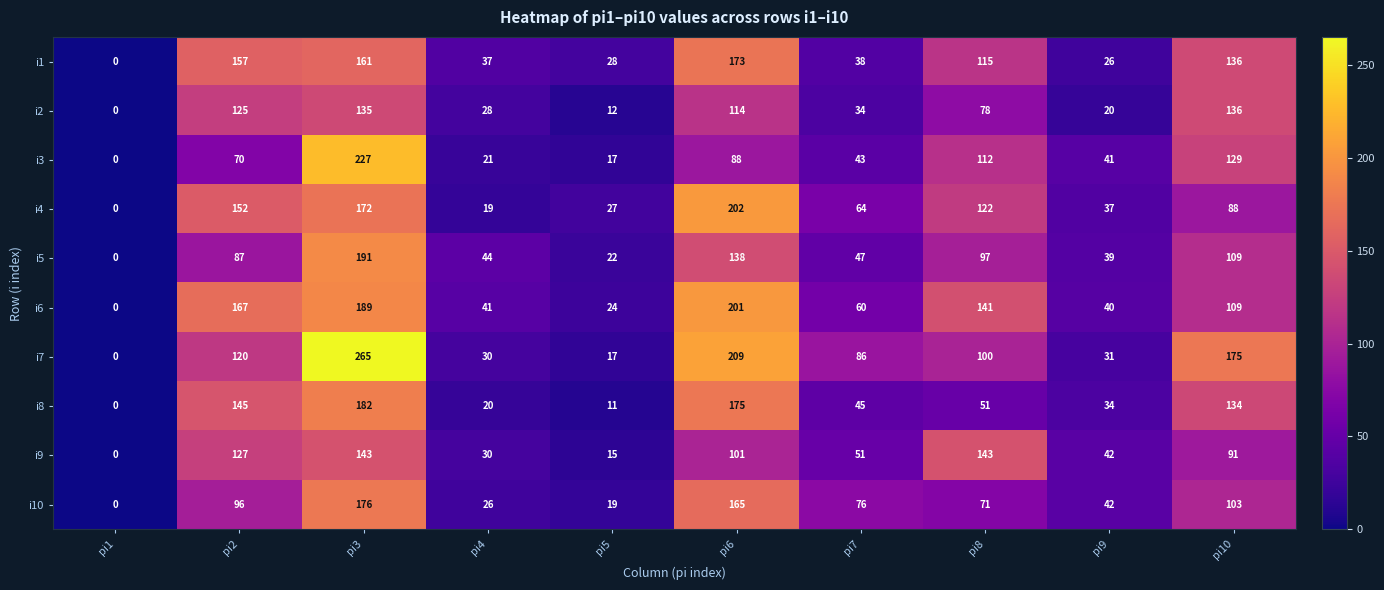

What is the sum of all i4 values?

883